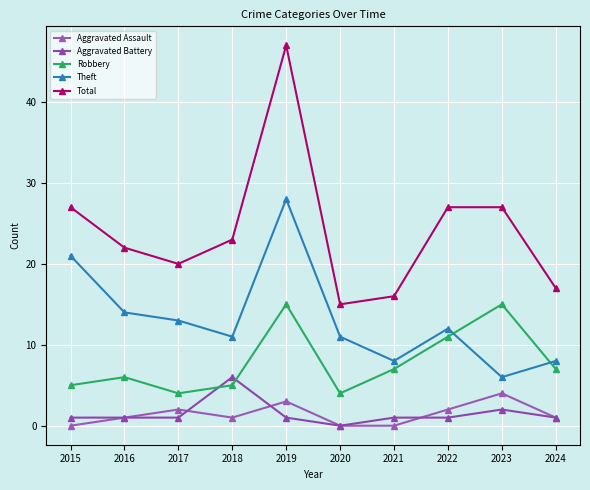

Where is the first local minimum for Total?

2017